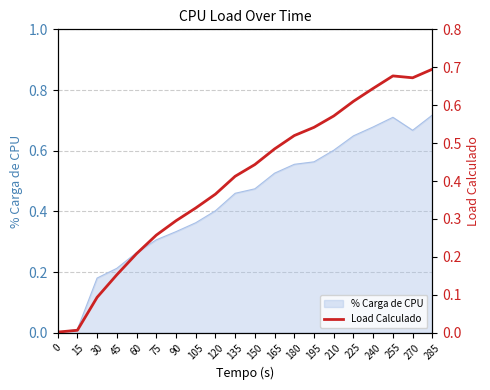

What is the maximum value shown in the chart?

0.7